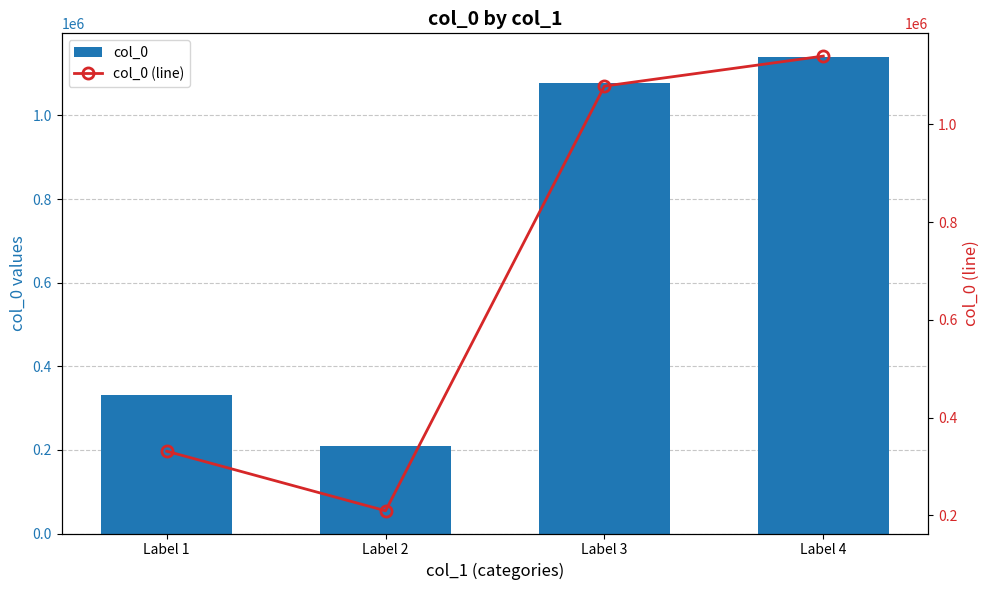

The col_0 (line) series shows 1888070 at Label 4. True or false?

False